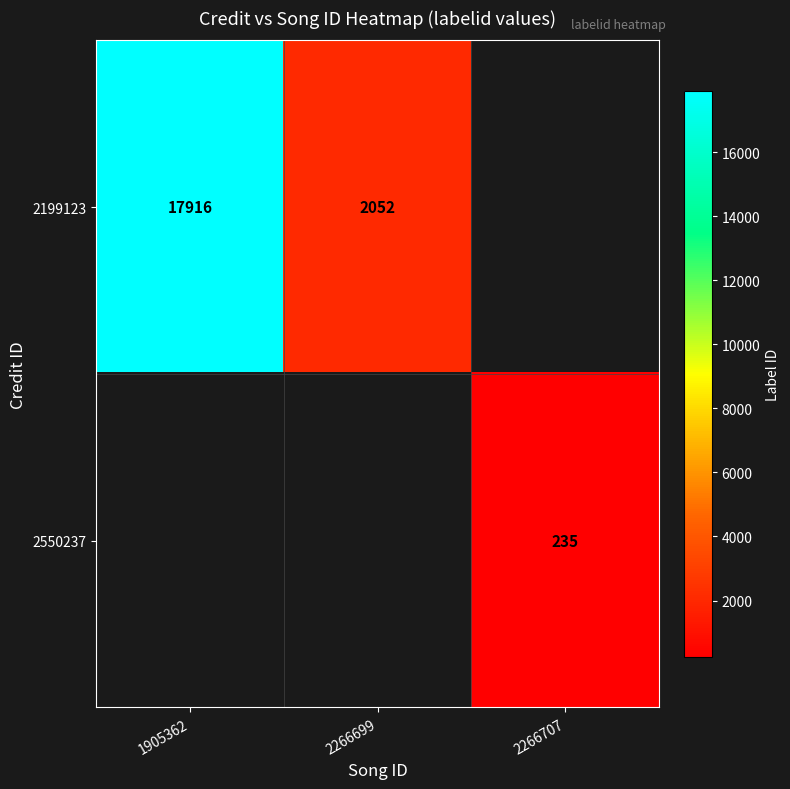

What is the smallest value displayed?

235.0